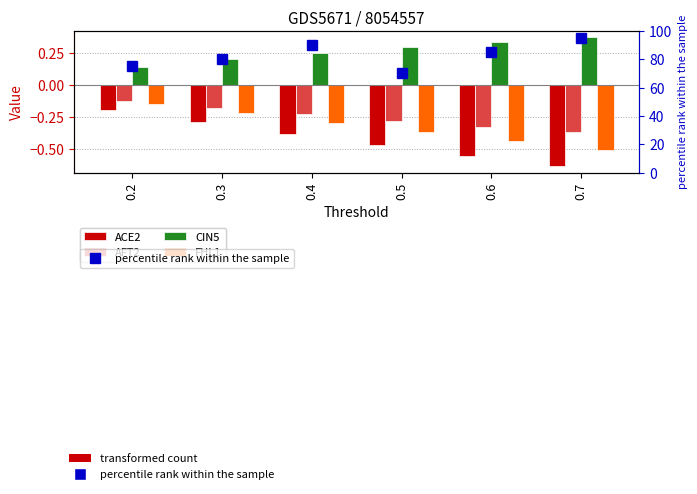

Is it true that ACE2 equals -0.2 at 0.2?

True